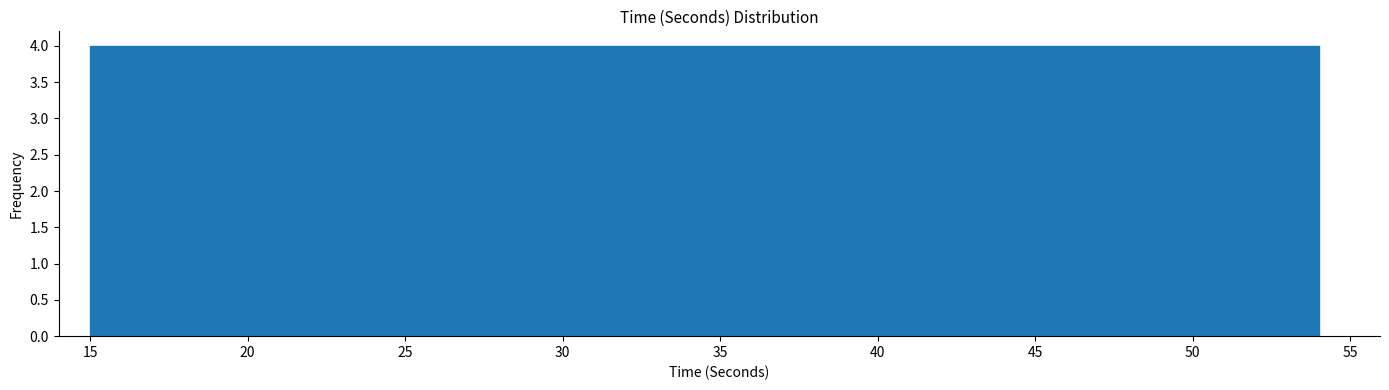

What is the height of the bar covering 42.3 to 46.2 on the x-axis? Neither the bar edges nor the heights are printed on the chart, so give them approximately, as read against the axes.

4